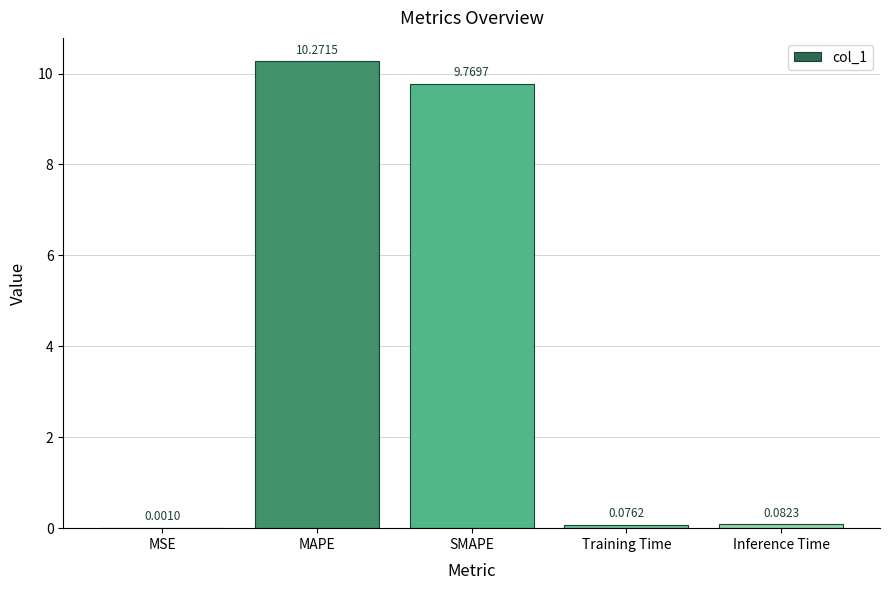

Which has a higher value, MSE or MAPE?

MAPE